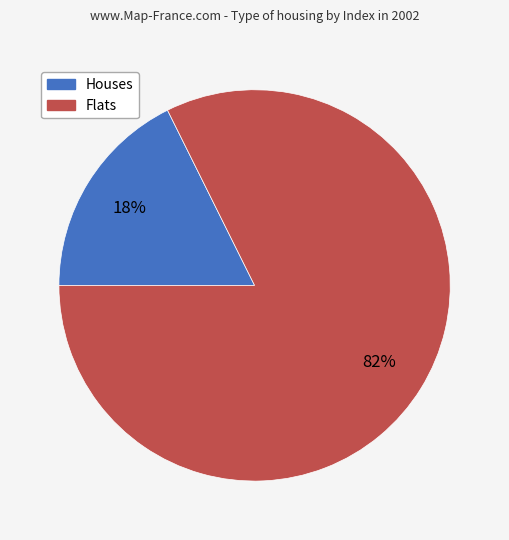

How many segments does this pie chart have?

2